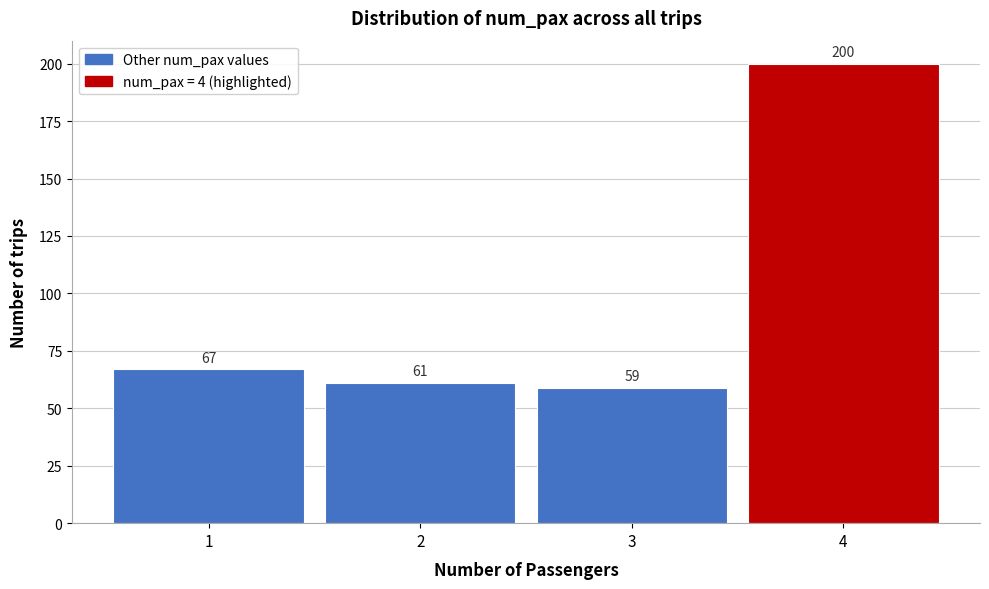

Reading left to right, list every bar in this chart as the range it spans on the x-axis followed by its height.

0.5 to 1.5: 67
1.5 to 2.5: 61
2.5 to 3.5: 59
3.5 to 4.5: 200